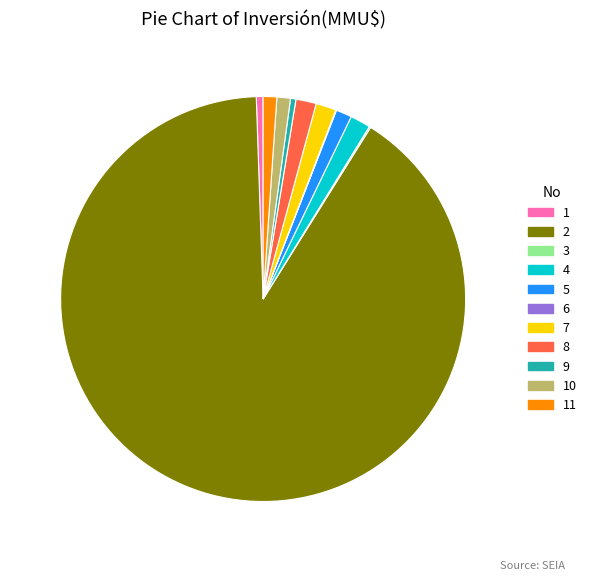

True or false: 4 accounts for 2% of the total.

True